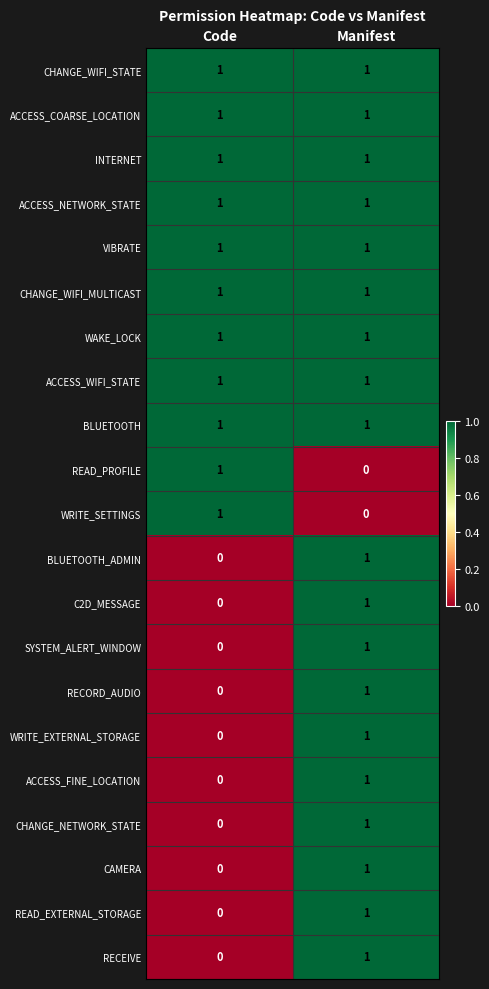

At how many categories does at least one series exceed 0?

2